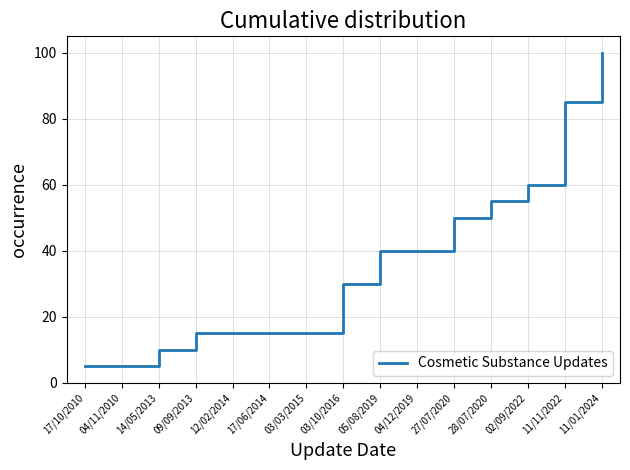

What is the difference between the maximum and minimum values?

95.0